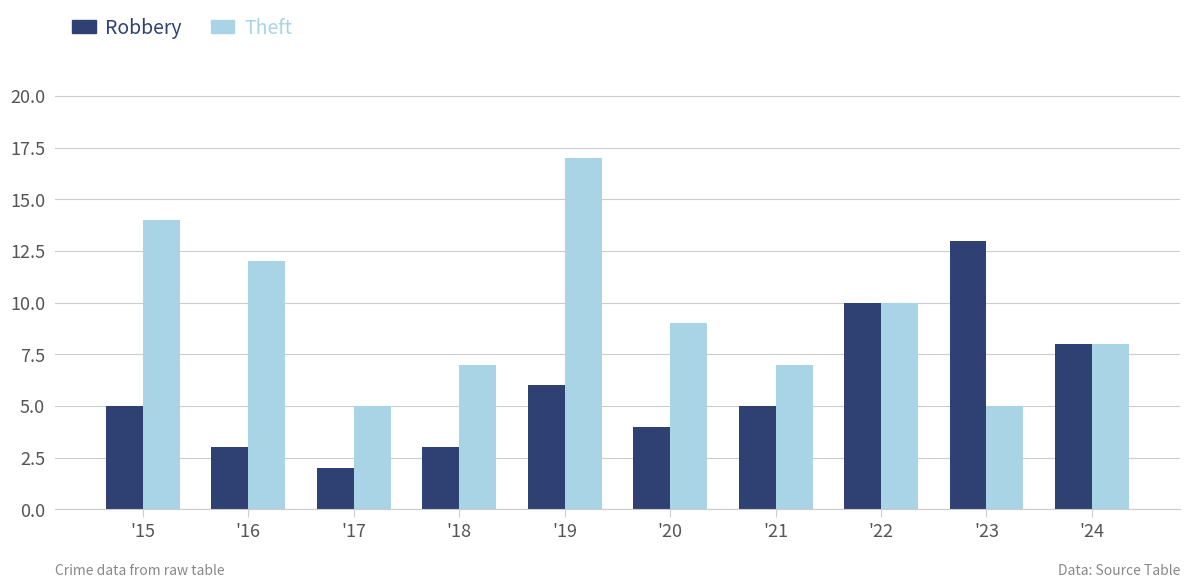

True or false: Robbery has a value of 9 at '23.

False